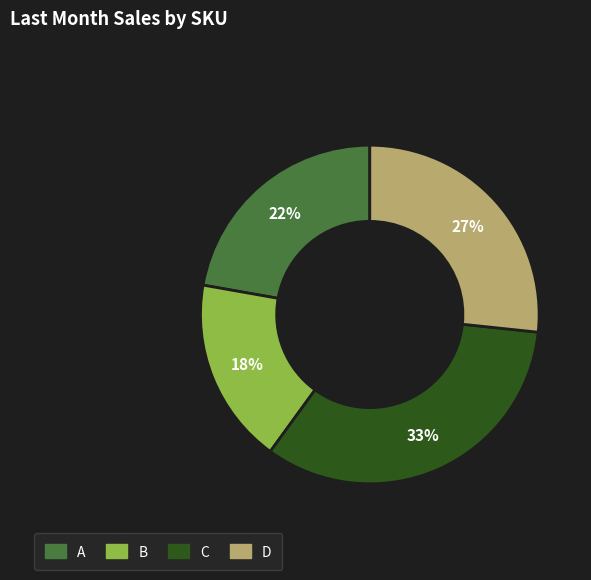

Do C and A together represent more than half of the pie?

Yes